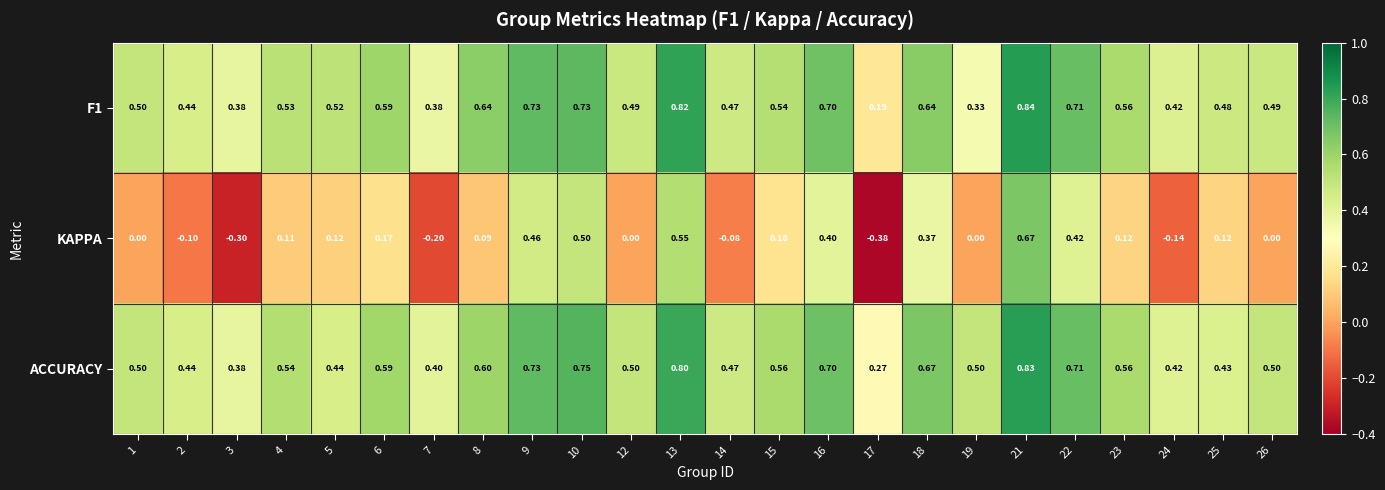

How many series are shown in this chart?

3